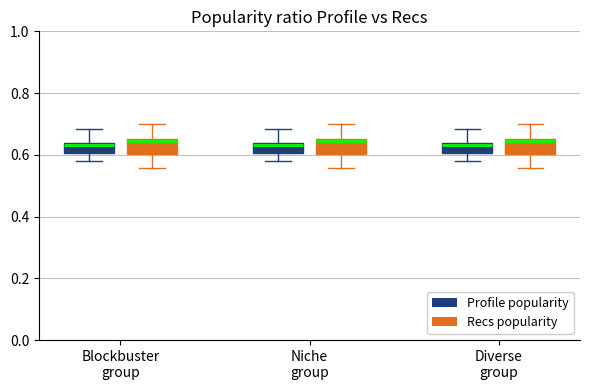

Reading left to right, read every box against the y-axis: the position of its median line, the range the box covers, and the ends of its whiskers. The values are not printed on the chart, so give them approximately, as read against the axis.

Blockbuster group (Profile popularity): median 0.64 (just below the box's upper edge), box 0.60 to 0.64, whiskers 0.58 to 0.68
Blockbuster group (Recs popularity): median 0.64, box 0.60 to 0.66, whiskers 0.56 to 0.70
Niche group (Profile popularity): median 0.64 (just below the box's upper edge), box 0.60 to 0.64, whiskers 0.58 to 0.68
Niche group (Recs popularity): median 0.64, box 0.60 to 0.66, whiskers 0.56 to 0.70
Diverse group (Profile popularity): median 0.64 (just below the box's upper edge), box 0.60 to 0.64, whiskers 0.58 to 0.68
Diverse group (Recs popularity): median 0.64, box 0.60 to 0.66, whiskers 0.56 to 0.70